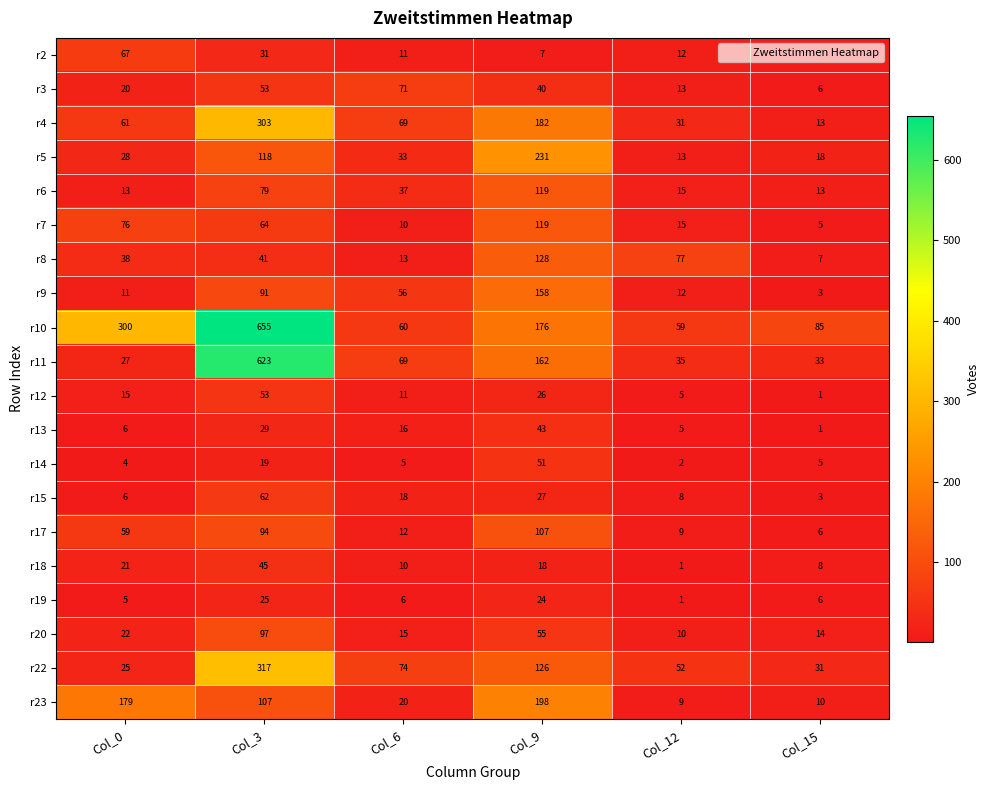

Between Col_9 and Col_12, which series saw the biggest shift?

r5